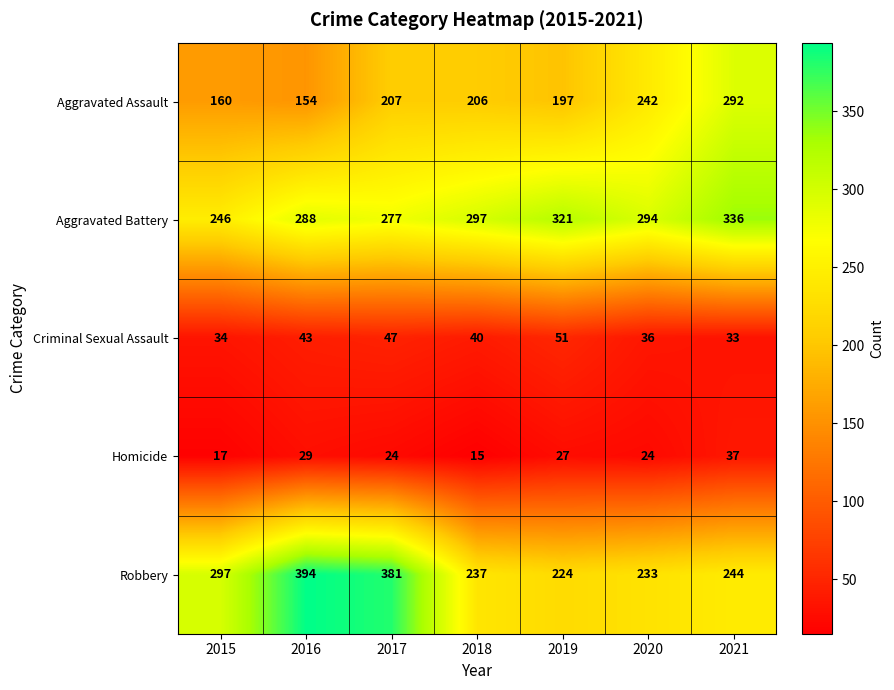

What is the spread (max minus min) of values at 2015?

280